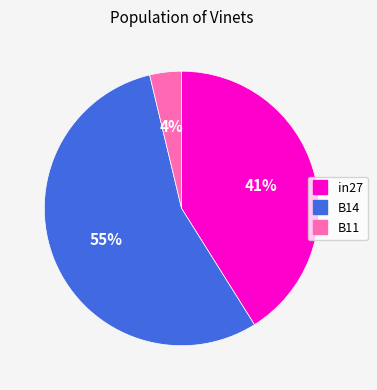

Which slice represents more than half of the pie?

B14